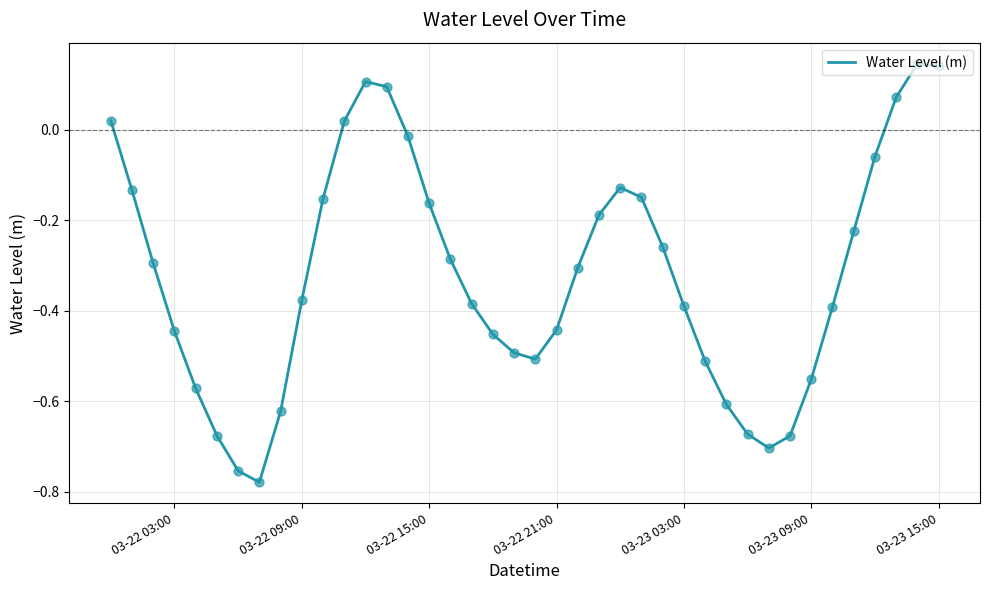

What is the difference between the maximum and minimum values?

0.9